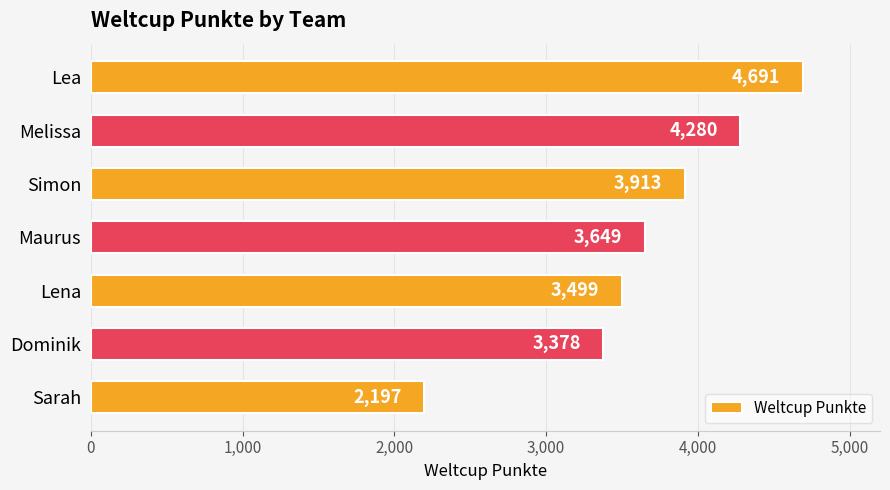

What is the average value?

3658